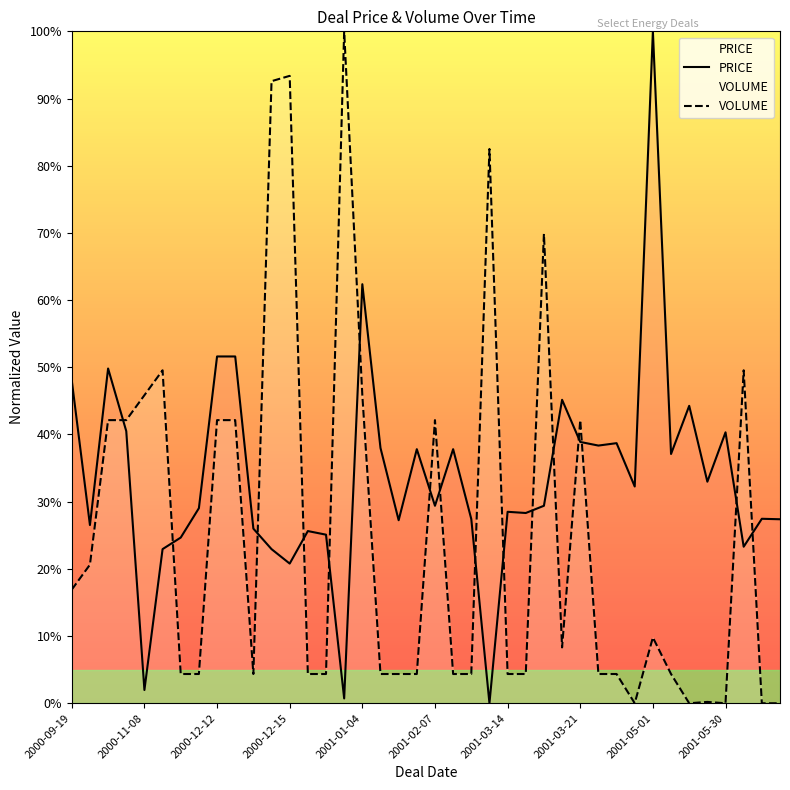

What is the label of the 24th point from the right?

2001-01-04